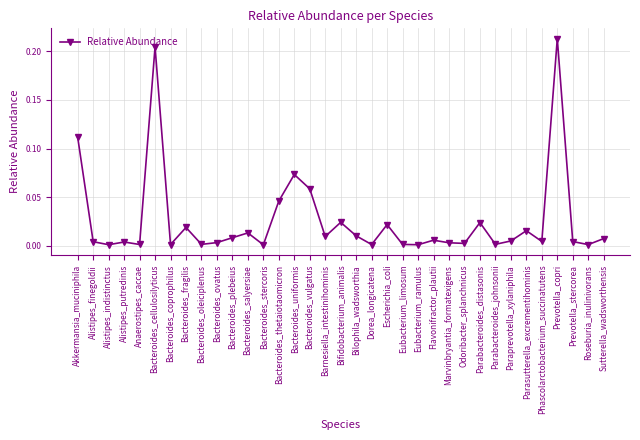

The value at Paraprevotella_xylaniphila is 0.0. True or false?

True